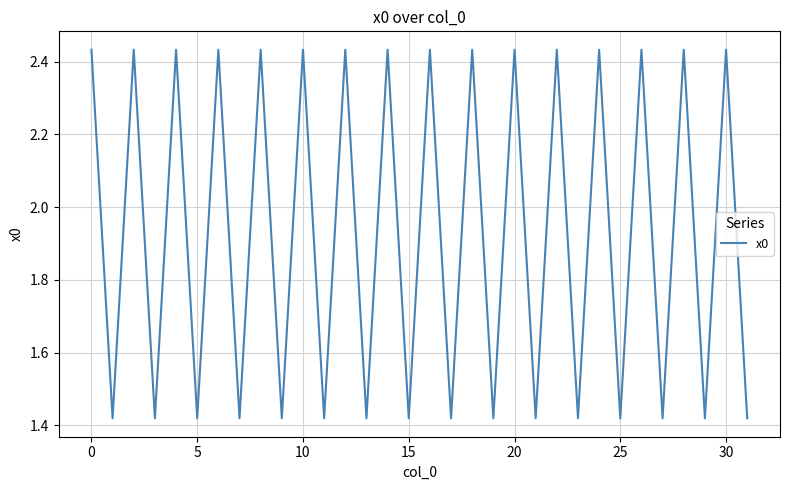

How many lines are shown in the chart?

1